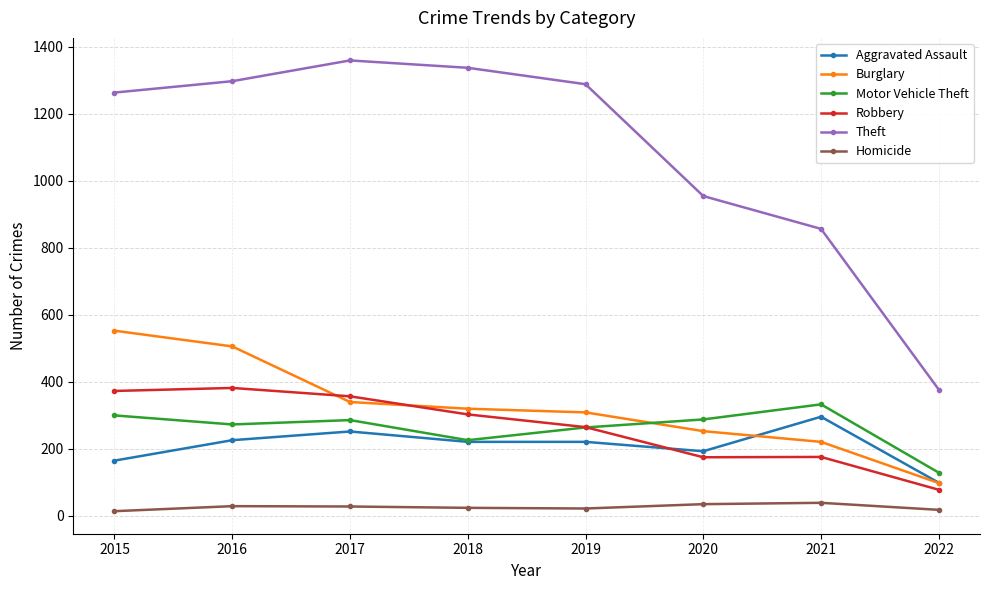

What is the difference between the highest and lowest values at 2022?

359